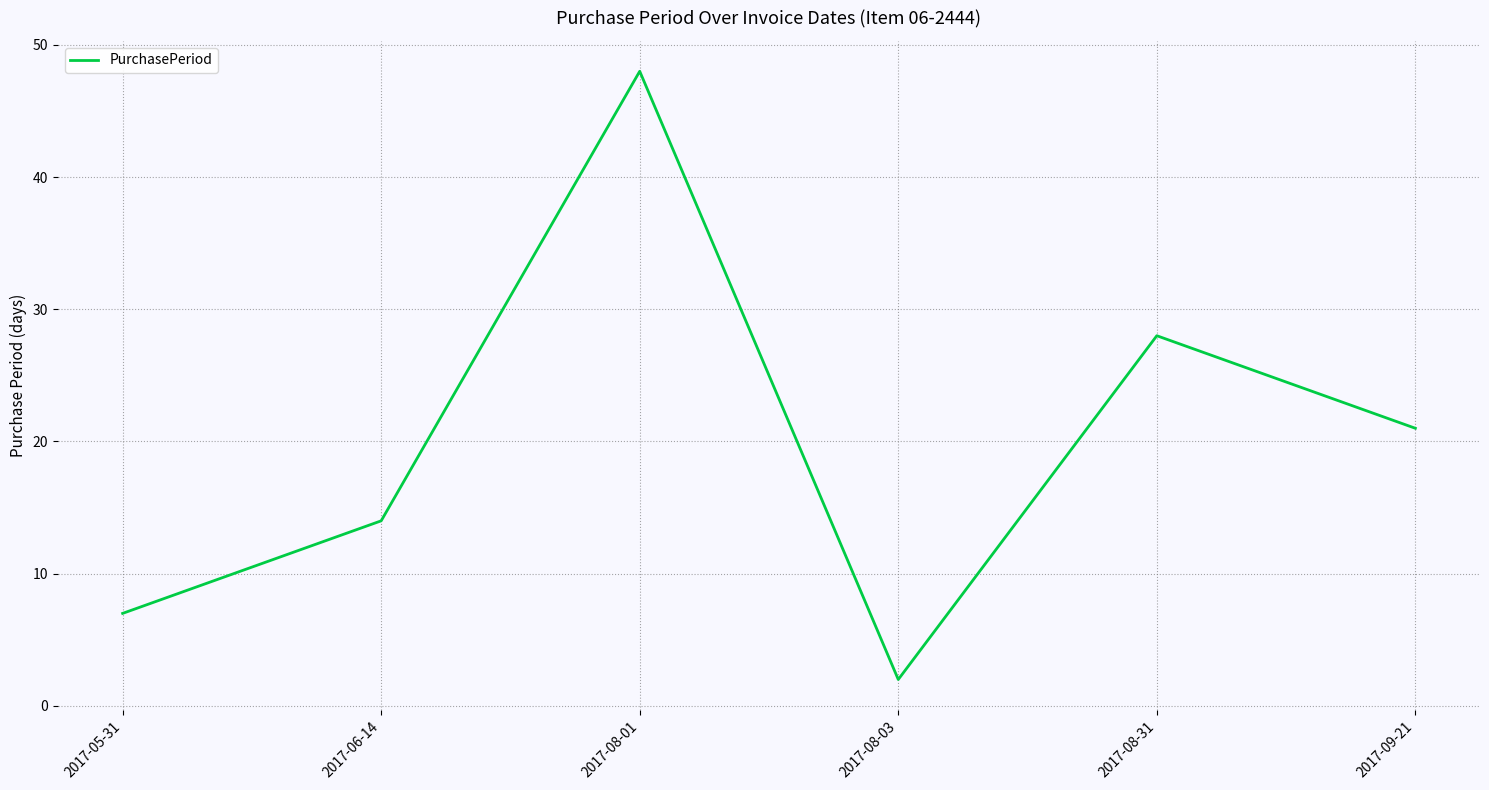

What is the smallest value displayed?

2